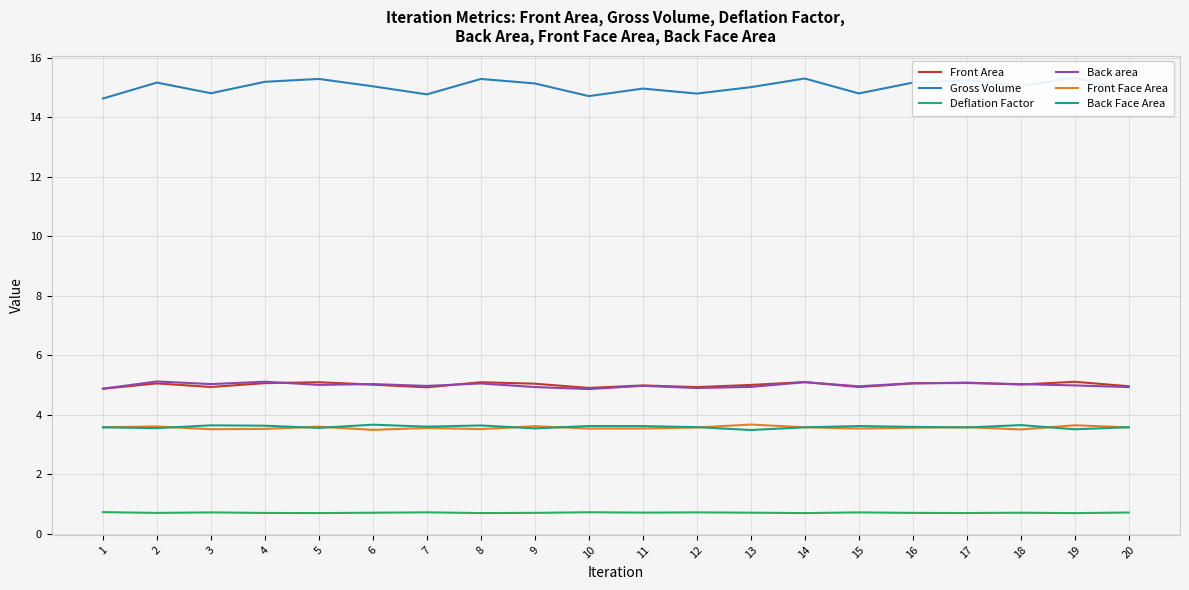

Does the chart have visible grid lines?

Yes